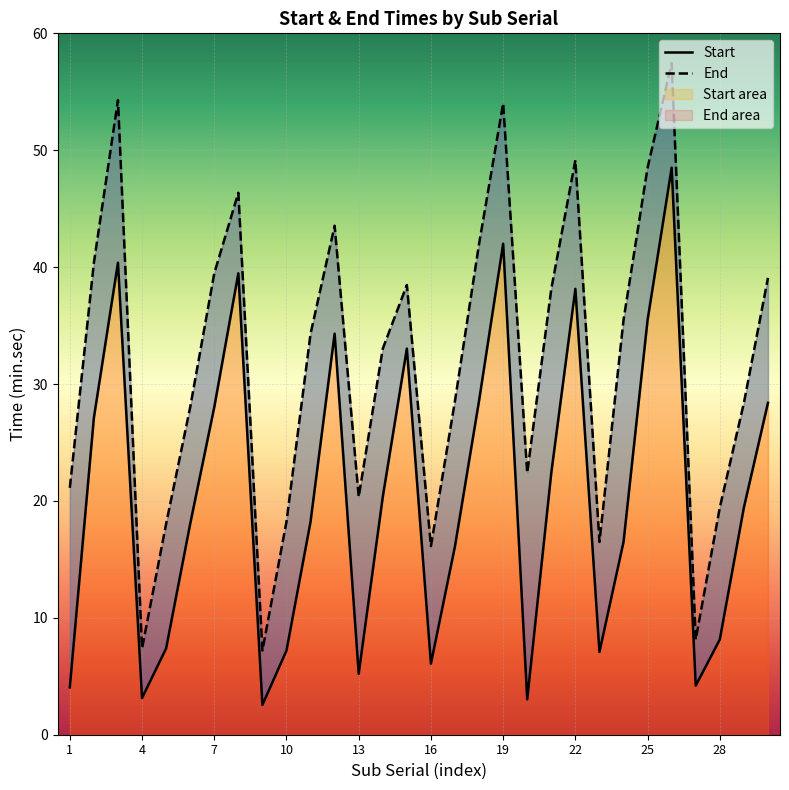

Reading right to left, list all the values displayed in this chart.

Start: 28.4	19.4	8.2	4.2	48.5	35.5	16.5	7.1	38.1	22.4	3.0	42.0	28.6	16.1	6.1	33.0	20.4	5.2	34.3	18.2	7.2	2.5	39.5	28.0	18.0	7.4	3.1	40.4	27.1	4.0
End: 39.1	28.4	19.4	8.2	57.5	48.5	35.5	16.5	49.1	38.1	22.4	54.0	42.0	28.6	16.1	38.5	33.0	20.4	43.5	34.3	18.2	7.2	46.4	39.5	28.0	18.0	7.4	54.3	40.4	21.1